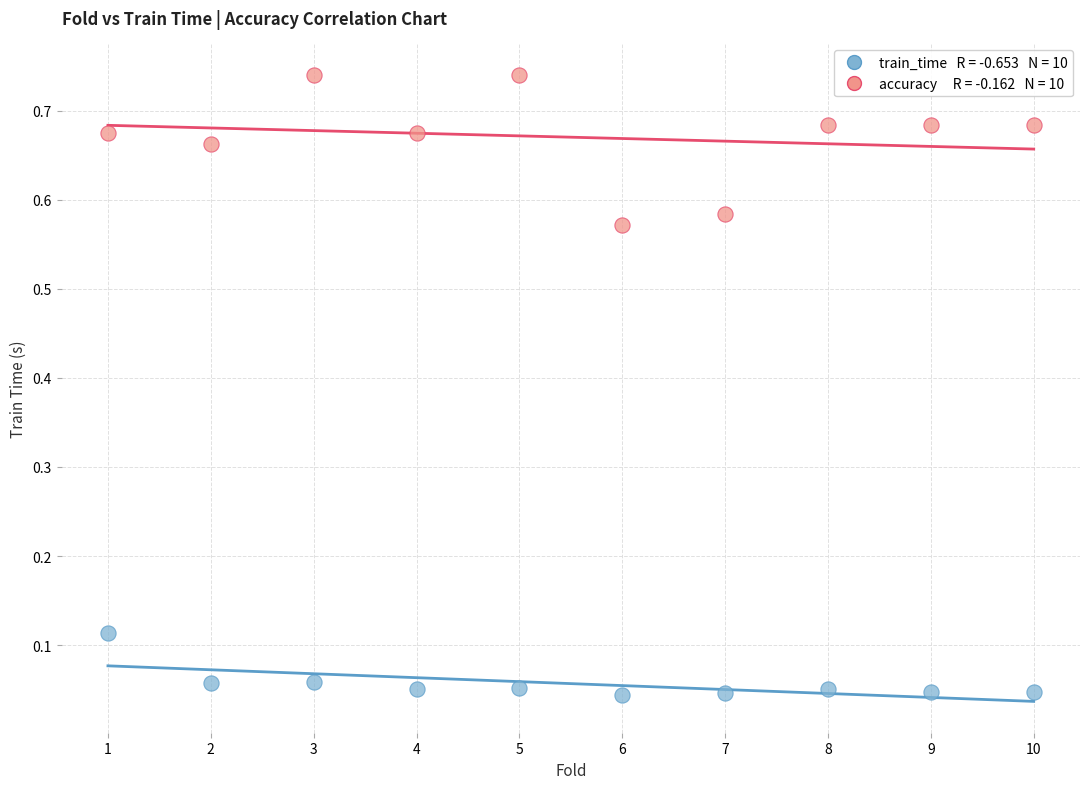

Across all data points, what is the range of X values (max minus min)?

9.0